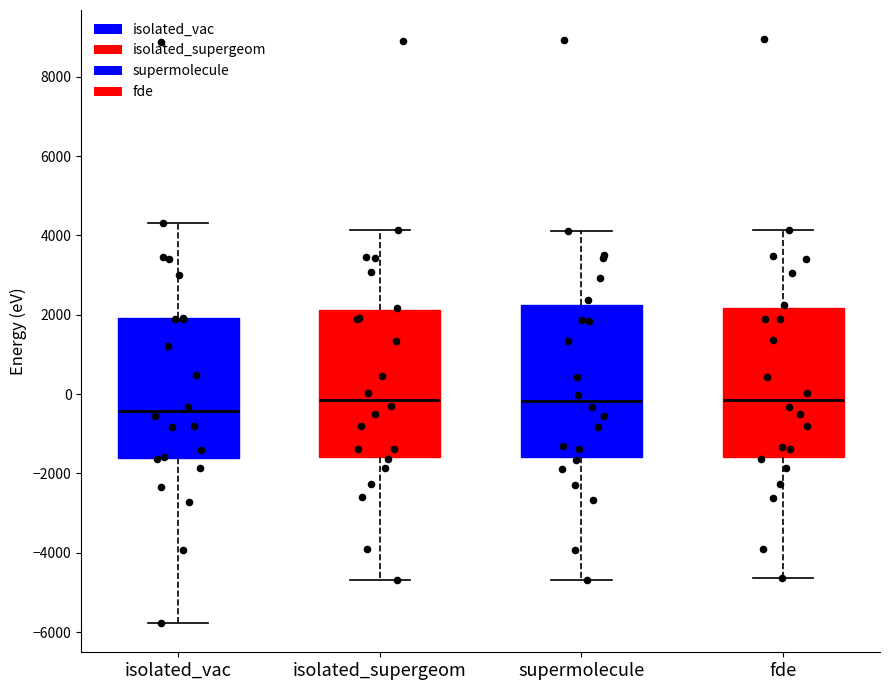

Reading left to right, read every box against the y-axis: the position of its median line, the range the box covers, and the ends of its whiskers. The values are not printed on the chart, so give them approximately, as read against the axis.

isolated_vac: median -400, box -1600 to 2000, whiskers -5800 to 4400
isolated_supergeom: median -200, box -1600 to 2200, whiskers -4600 to 4200
supermolecule: median -200, box -1600 to 2200, whiskers -4600 to 4200
fde: median -200, box -1600 to 2200, whiskers -4600 to 4200